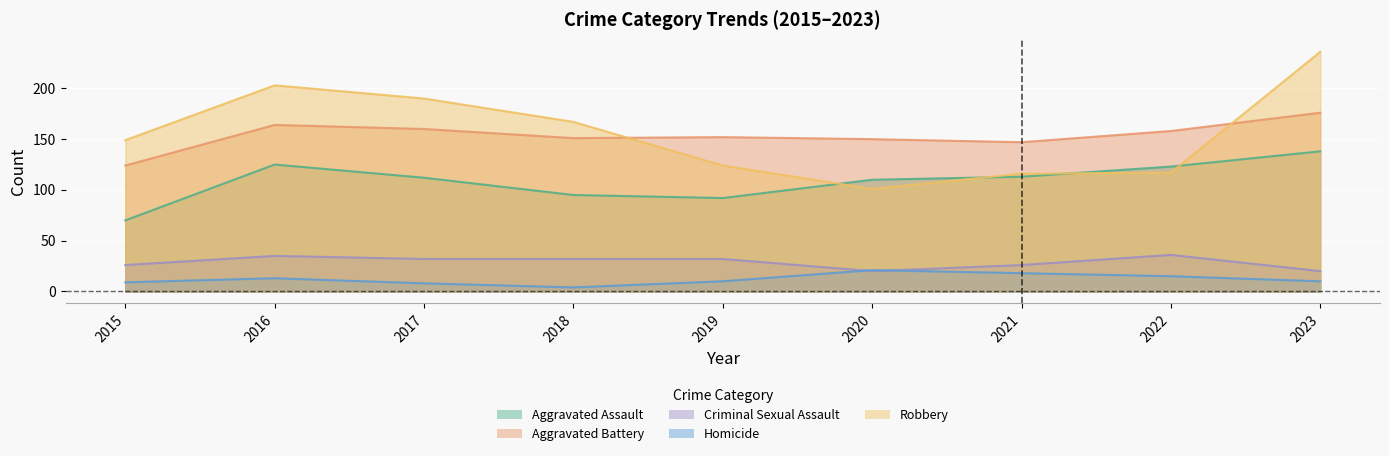

Reading right to left, extract all data points from this chart.

Aggravated Assault: 138	123	113	110	92	95	112	125	70
Aggravated Battery: 176	158	147	150	152	151	160	164	124
Criminal Sexual Assault: 20	36	26	20	32	32	32	35	26
Homicide: 10	15	18	21	10	4	8	13	9
Robbery: 236	117	116	101	124	167	190	203	149